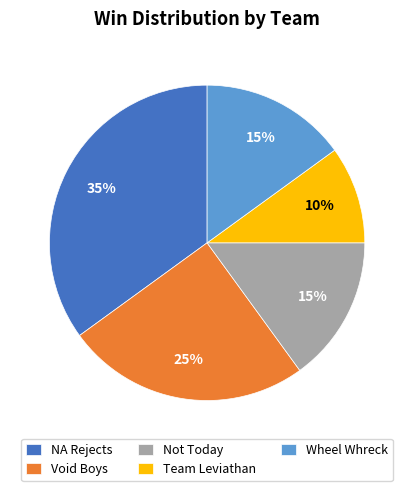

Approximately how many times larger is the value at Void Boys compared to Not Today?

1.7